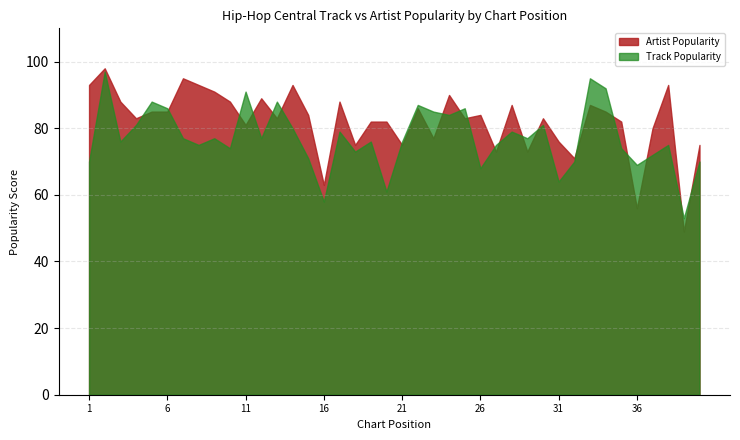

Does the chart display data point markers on the line(s)?

No